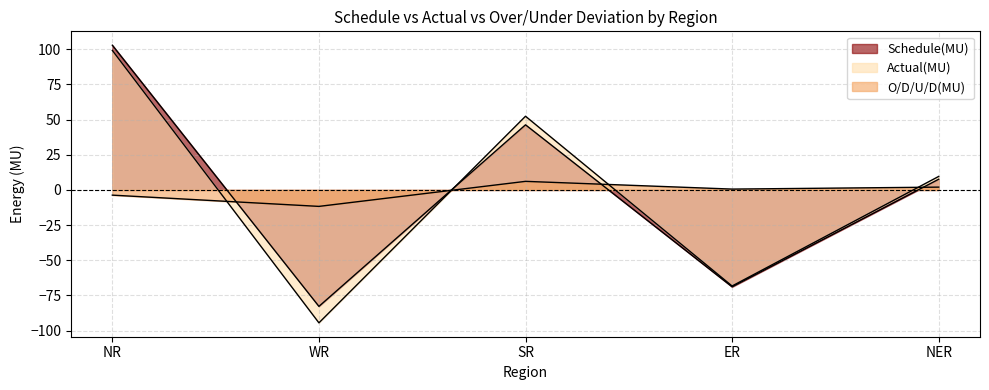

Reading left to right, extract all data points from this chart.

Schedule(MU): 102.9	-82.8	46.3	-68.9	7.6
Actual(MU): 99.2	-94.5	52.4	-68.3	9.6
O/D/U/D(MU): -3.7	-11.7	6.1	0.6	2.0